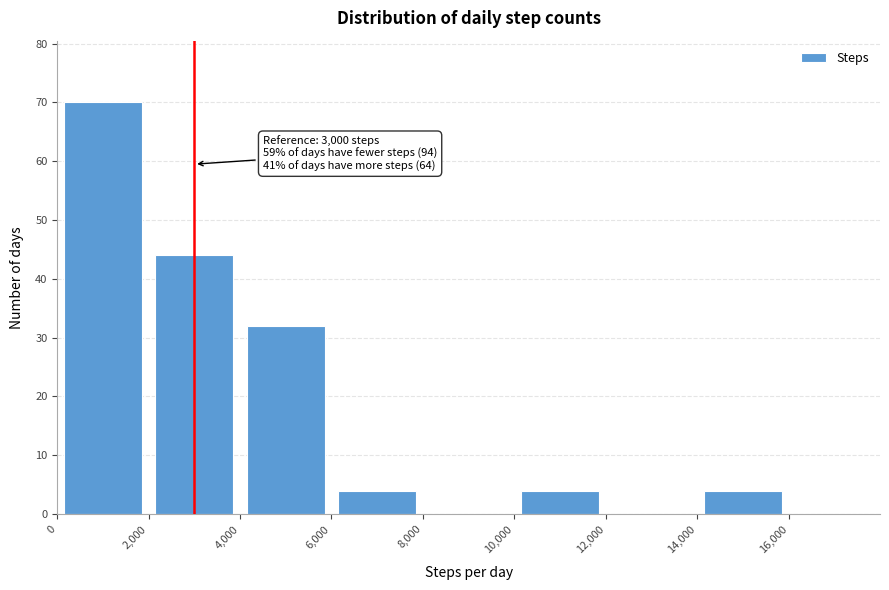

Which range on the x-axis has the tallest bar?

0 to 2000